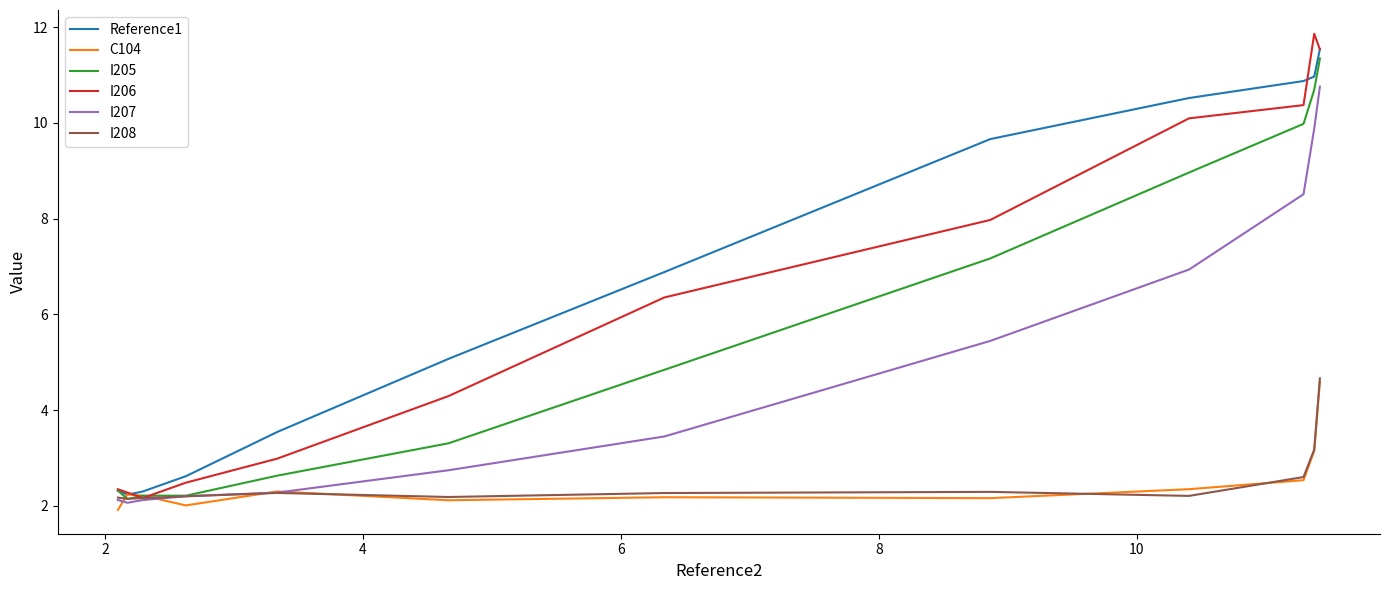

What is the difference between the maximum and minimum values in the Reference1 series?

9.3